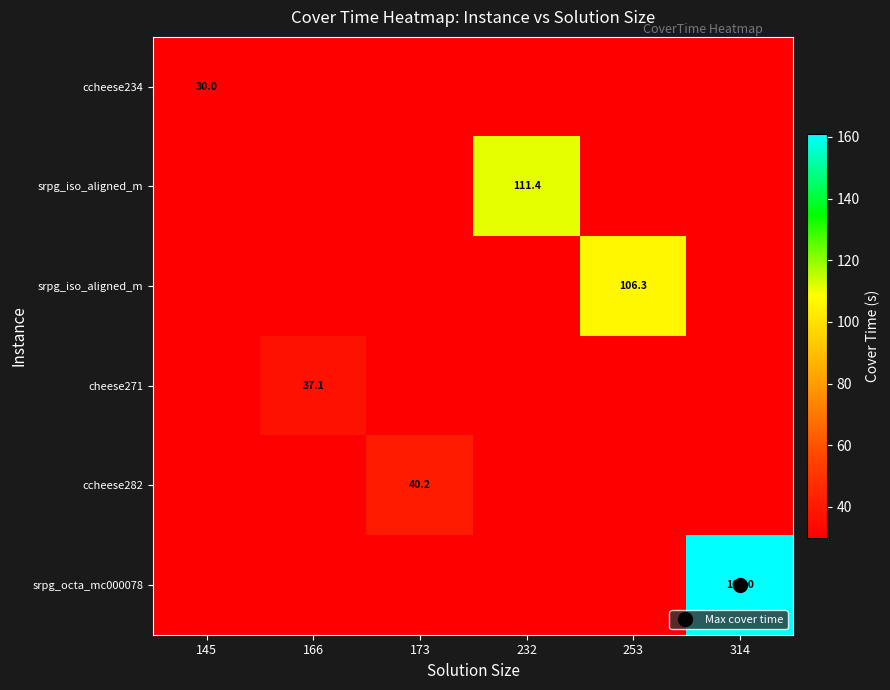

At how many categories does at least one series exceed 126?

1